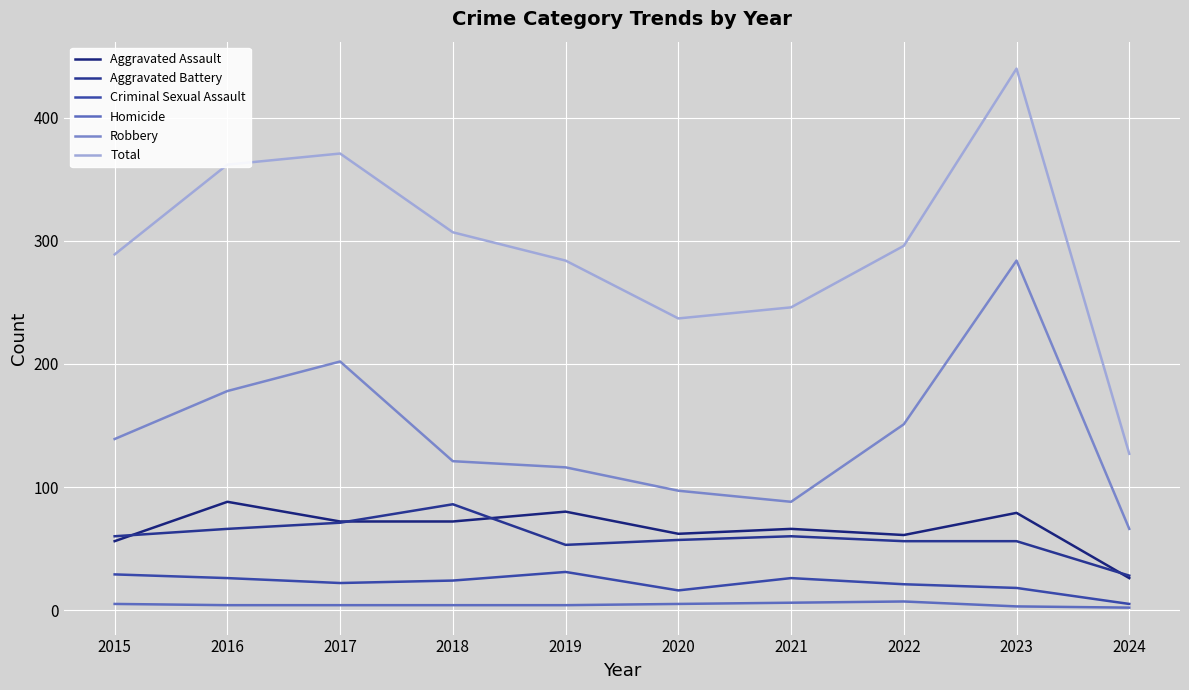

What is the average value of the Robbery series?

144